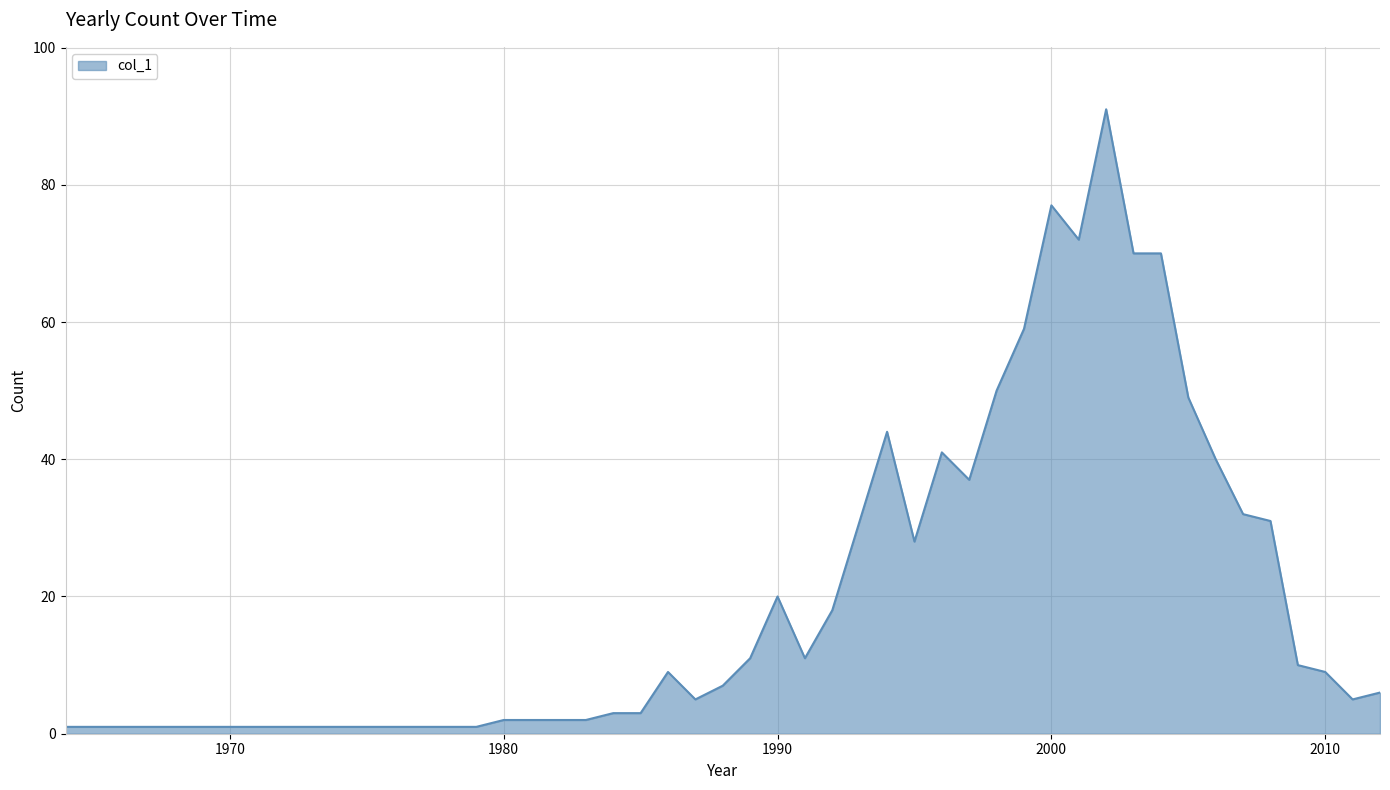

What is the greatest value displayed?

91